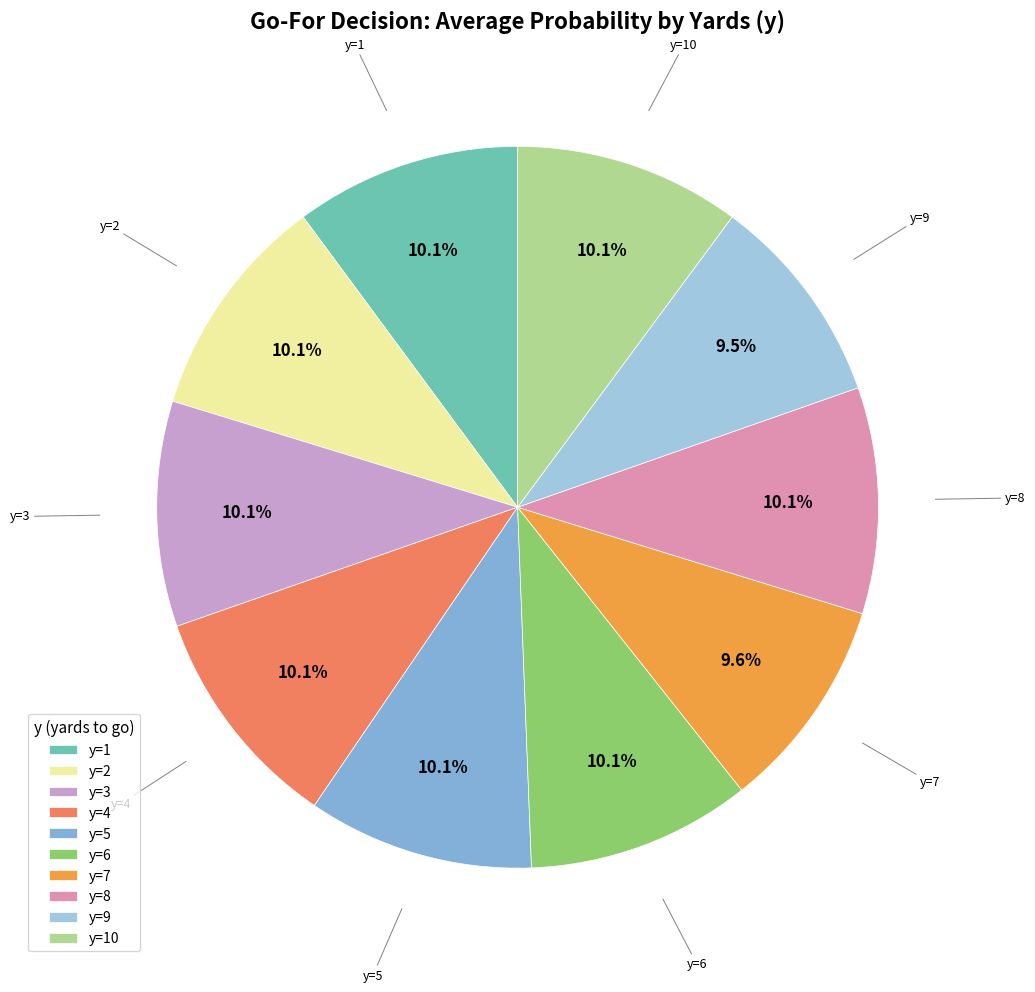

Does any single category account for the majority?

No